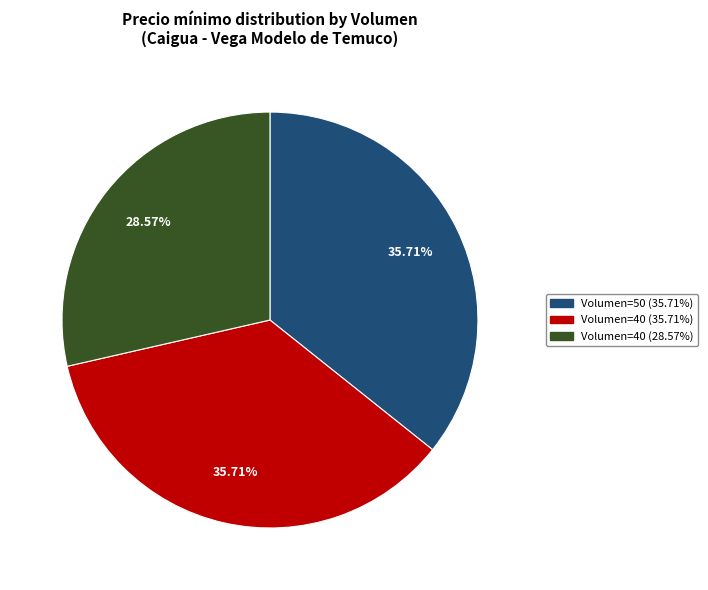

Does any single category account for the majority?

No